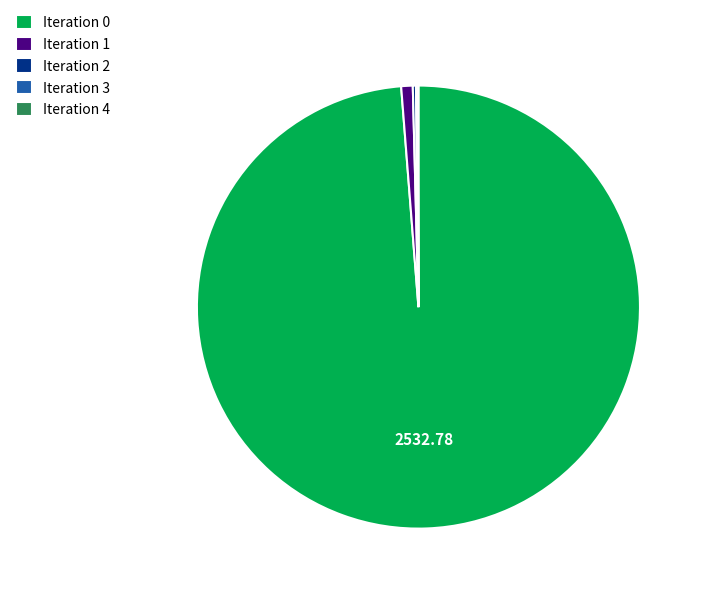

Is there a majority slice in this chart?

Yes